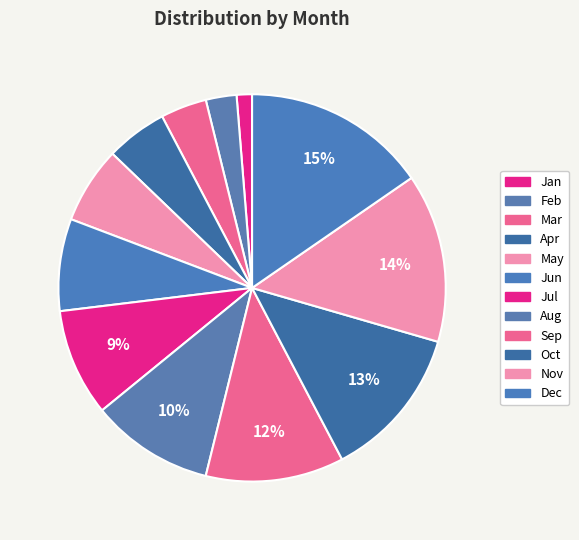

To the nearest percent, what is the difference between the Aug and Apr slice percentages?

5%